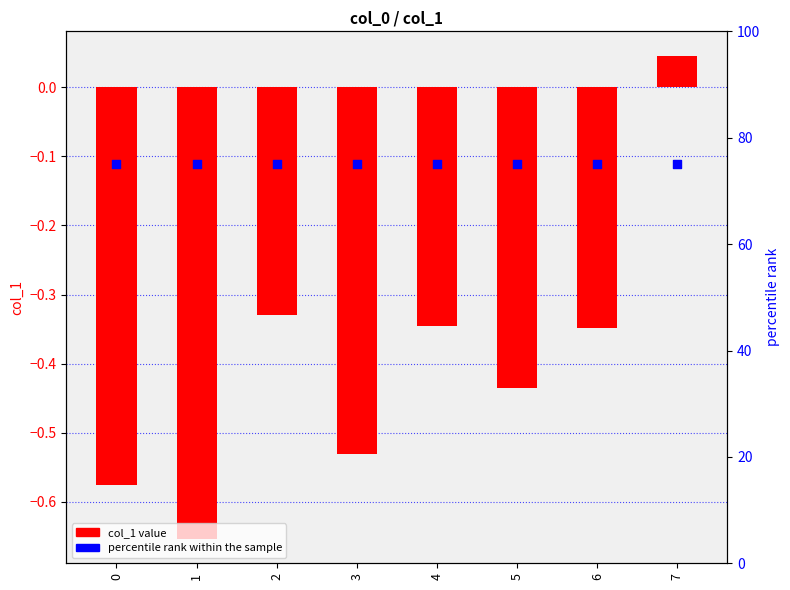

Which series contains the highest Y value?

percentile rank within the sample